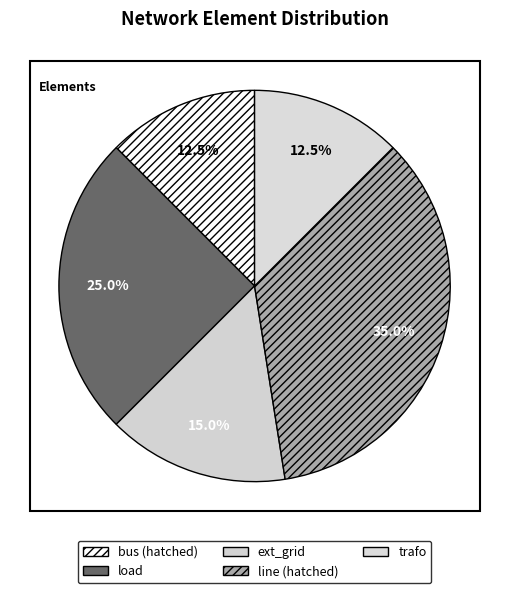

To the nearest percent, what percentage of the pie is bus?

12%